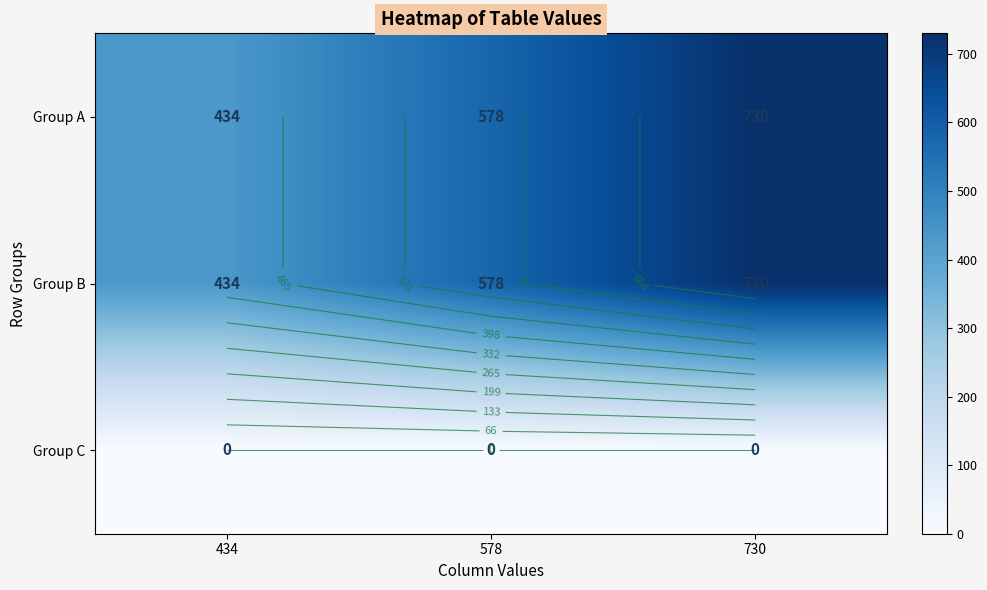

Which category has the highest value across all series?

730